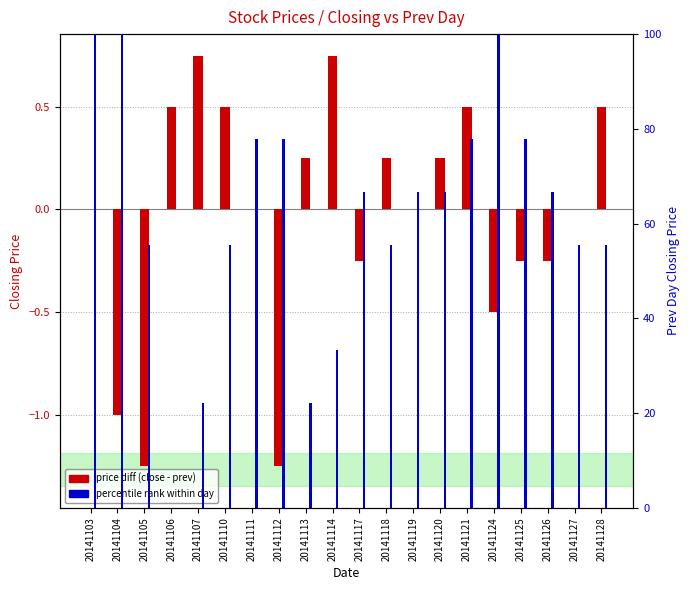

What is the difference between the percentile rank within day values at 20141128 and 20141112?

22.2